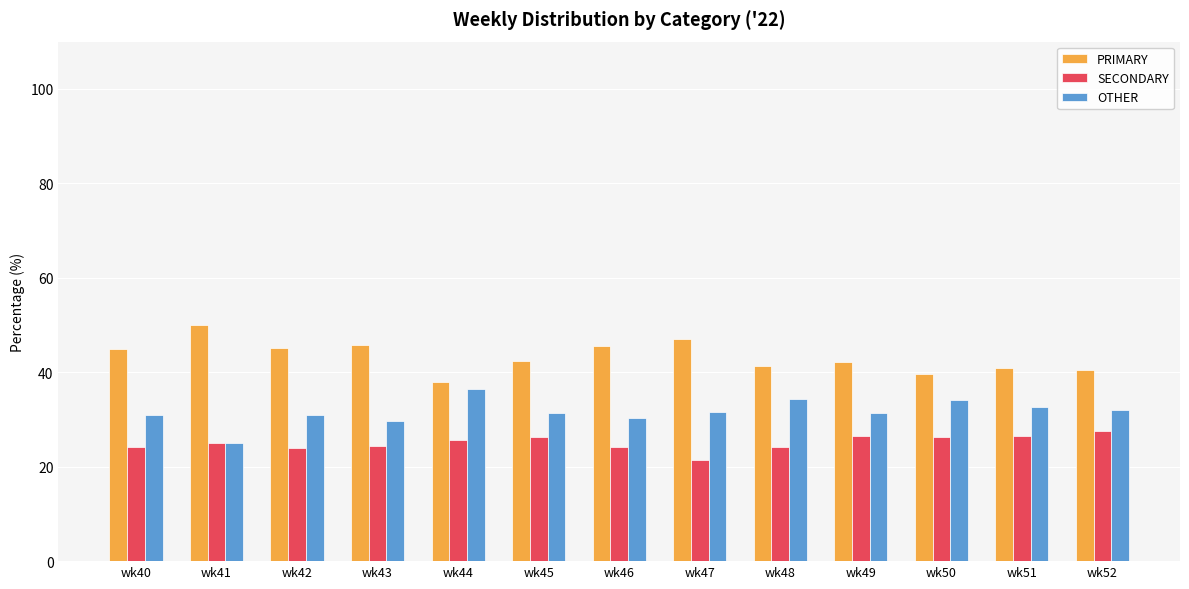

What is the sum of the OTHER values at wk46 and wk44?

66.8